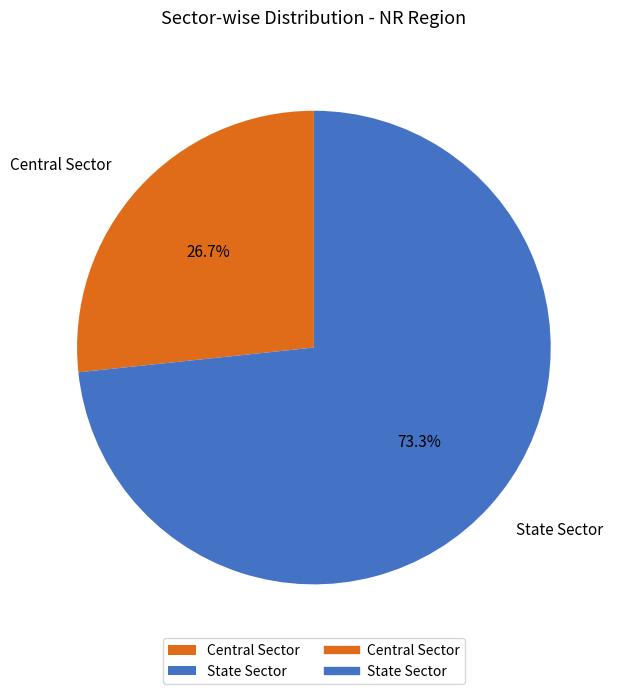

To the nearest percent, what is the difference between the State Sector and Central Sector slice percentages?

47%